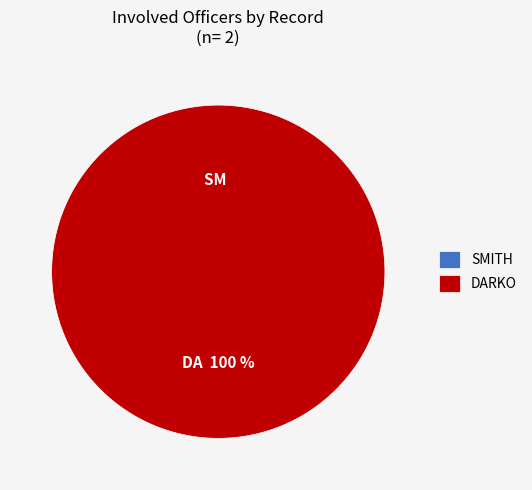

To the nearest percent, what is the difference between the largest and smallest slice percentages?

100%